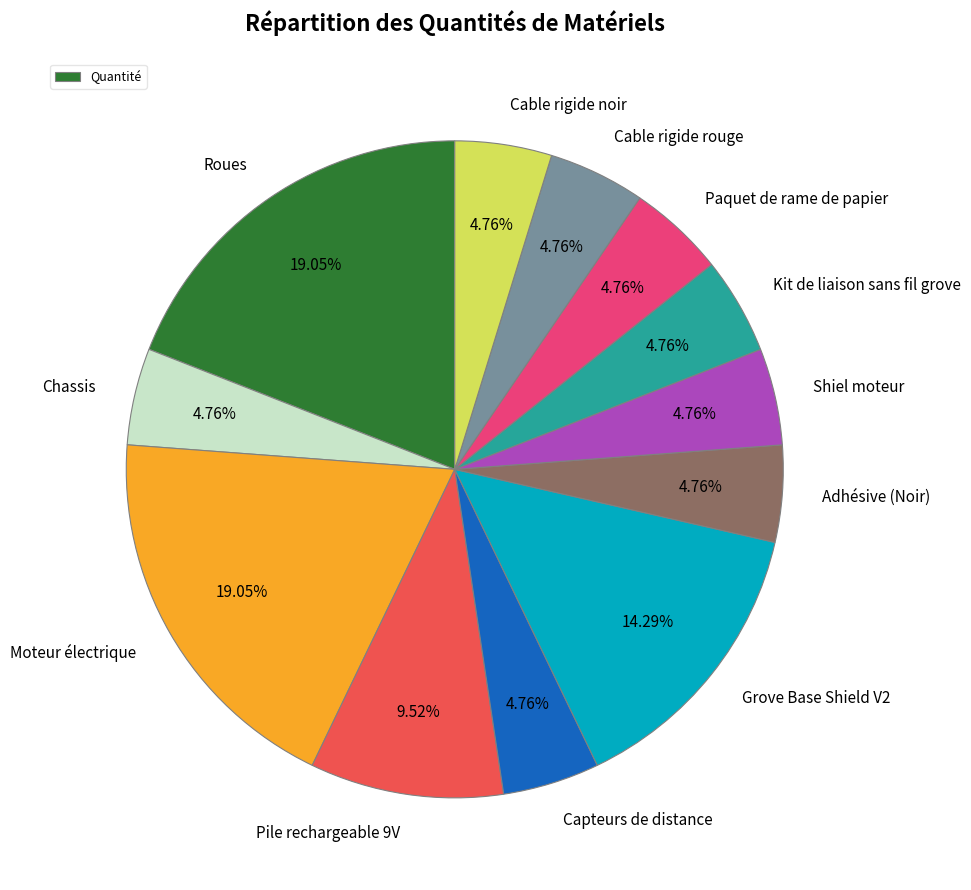

How many segments does this pie chart have?

12